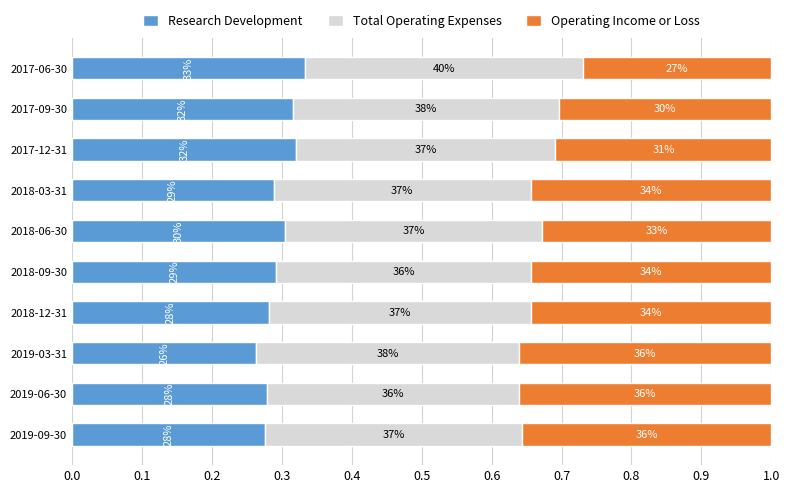

Rank the series by their maximum value, from lowest to highest.

Research Development, Operating Income or Loss, Total Operating Expenses